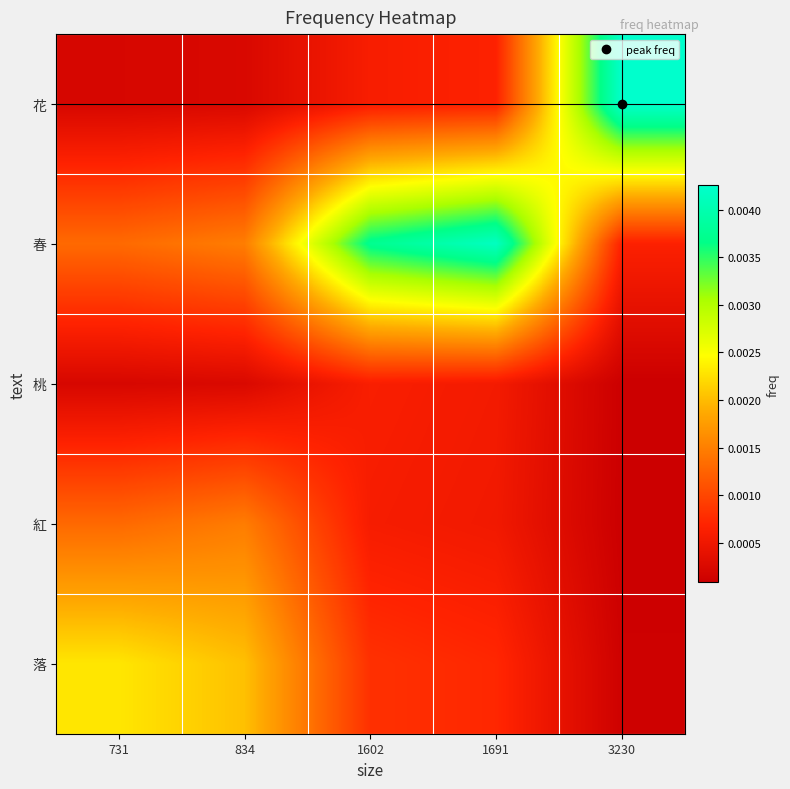

Which series has the largest total across all categories?

春